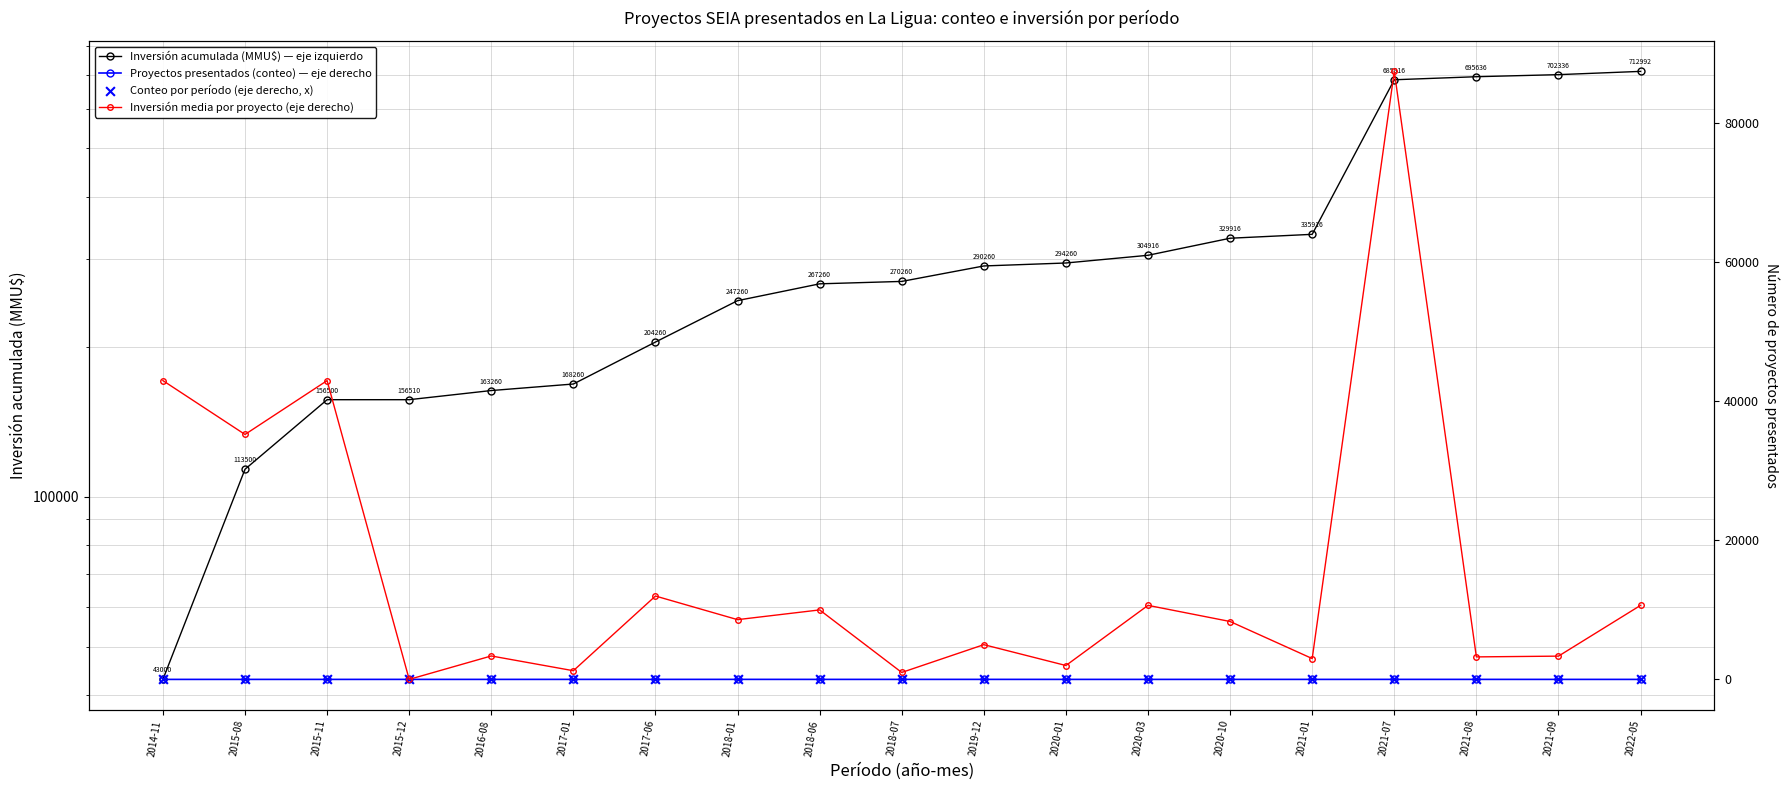

Is the value of Inversión acumulada (MMU$) — eje izquierdo at 2015-12 greater than the value of Proyectos presentados (conteo) — eje derecho at 2017-06?

Yes